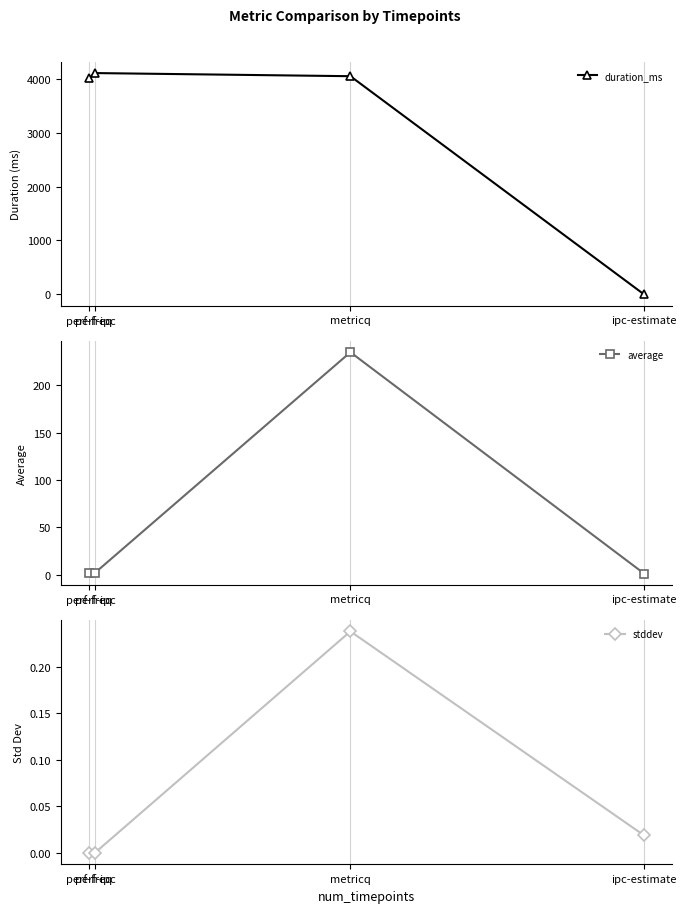

What is the average value of the stddev series?

0.1